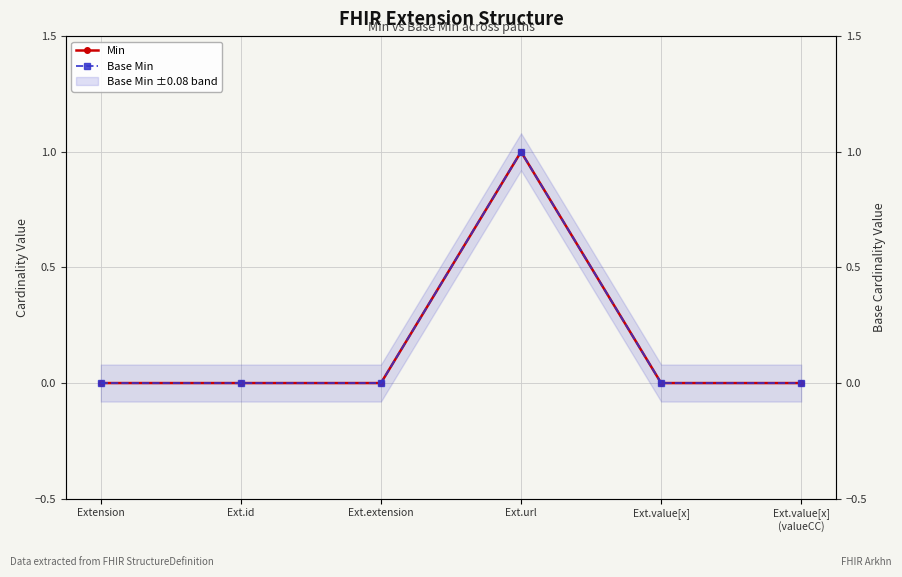

At which category is the sum across all series the highest?

Ext.url